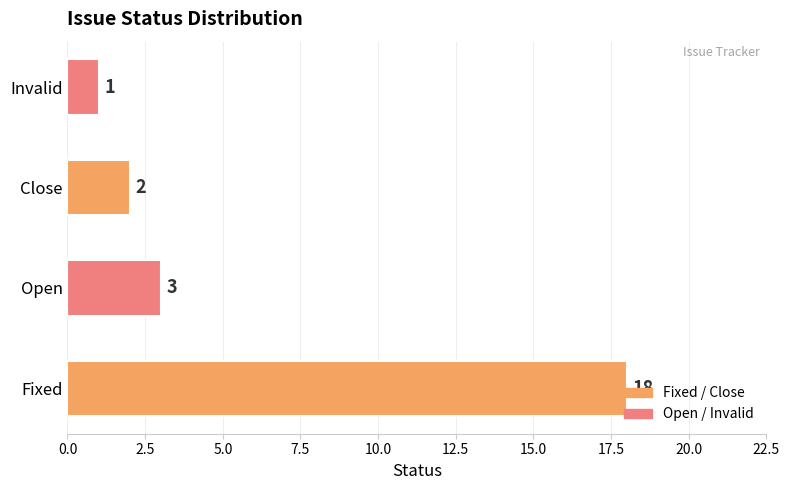

Rank the categories by value from lowest to highest.

Invalid, Close, Open, Fixed